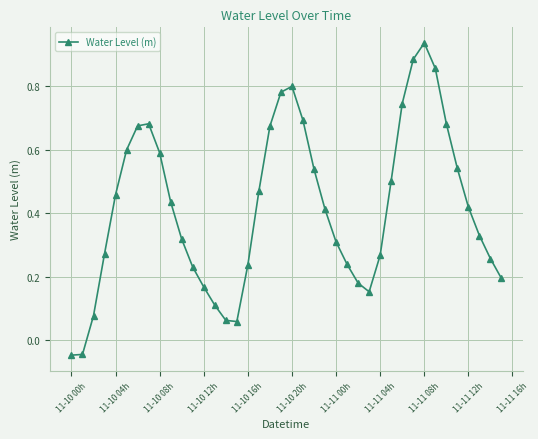

How many interior local peaks (higher than both neighbors) does the data have?

3